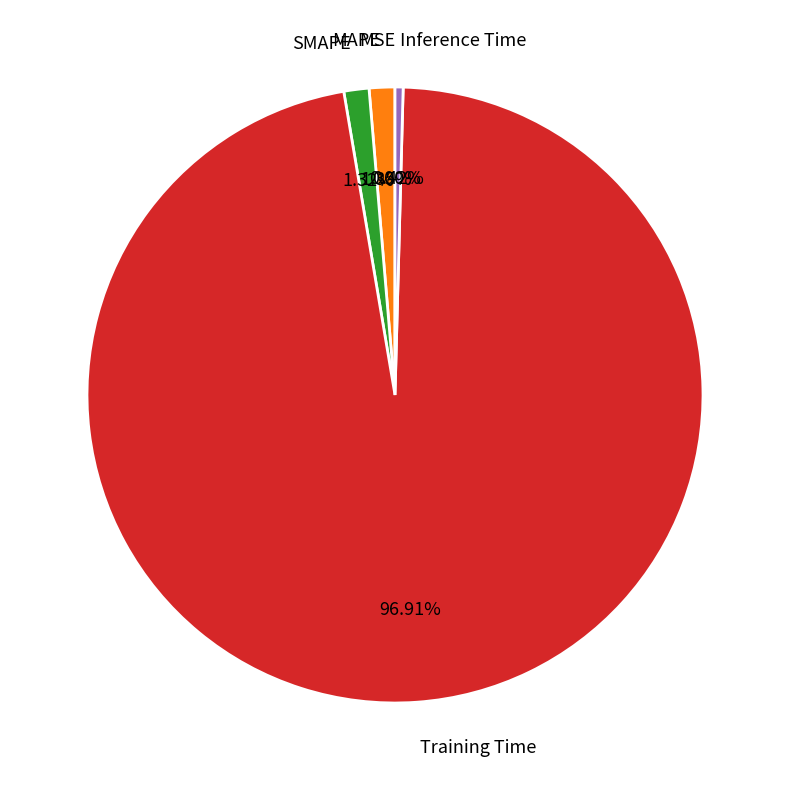

Which category has the biggest portion of the pie?

Training Time